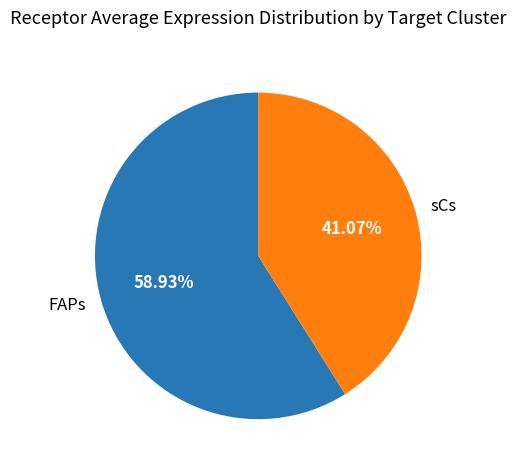

Which category accounts for the majority?

FAPs